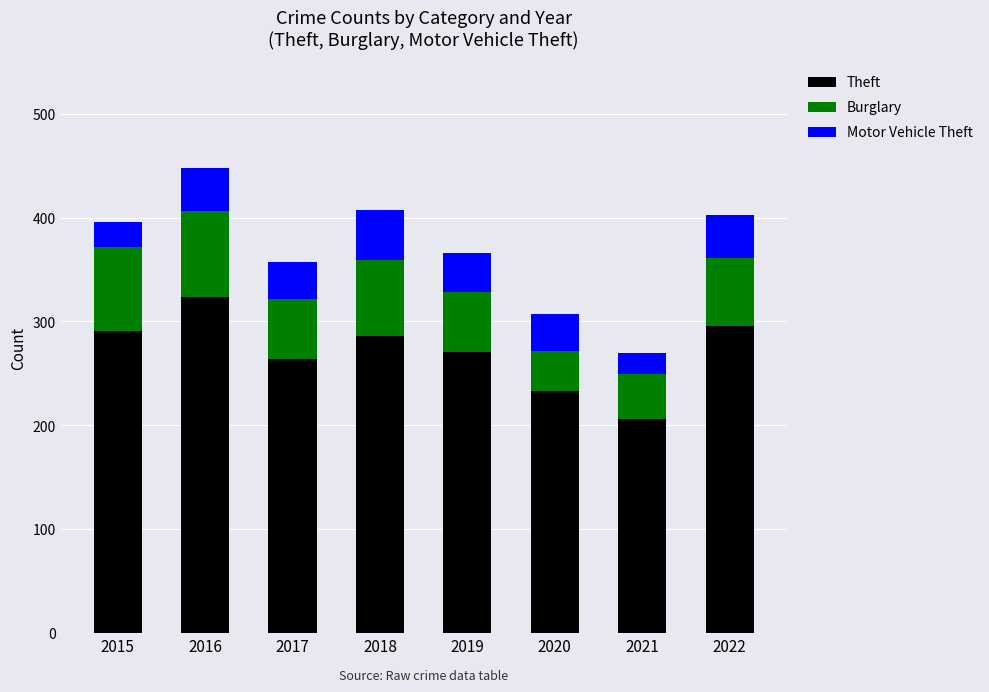

What is the value of the Theft bar at the 3rd from the left?

264